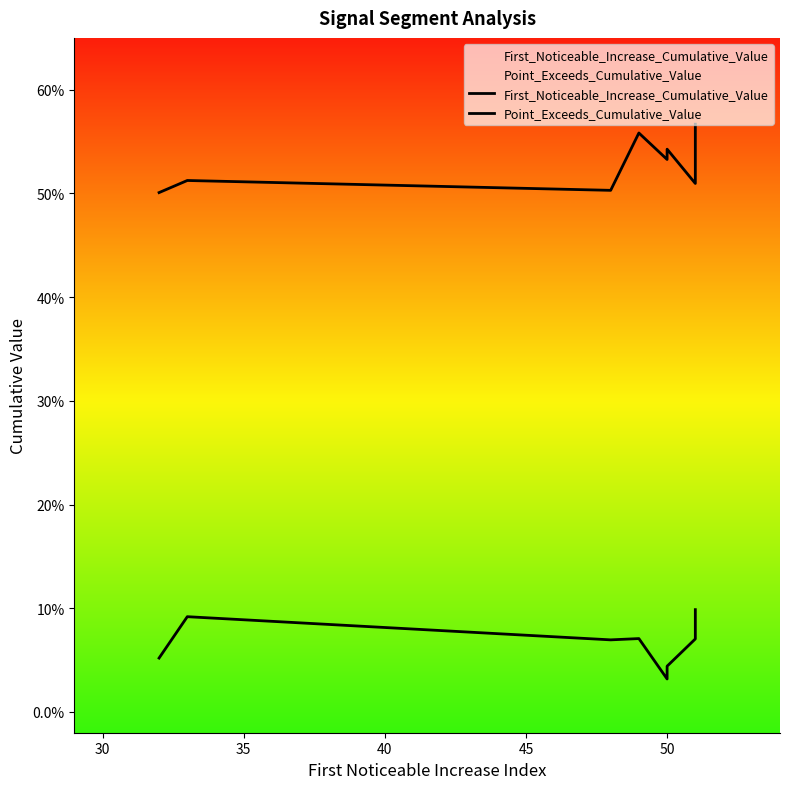

Which series has the largest total across all categories?

Point_Exceeds_Cumulative_Value